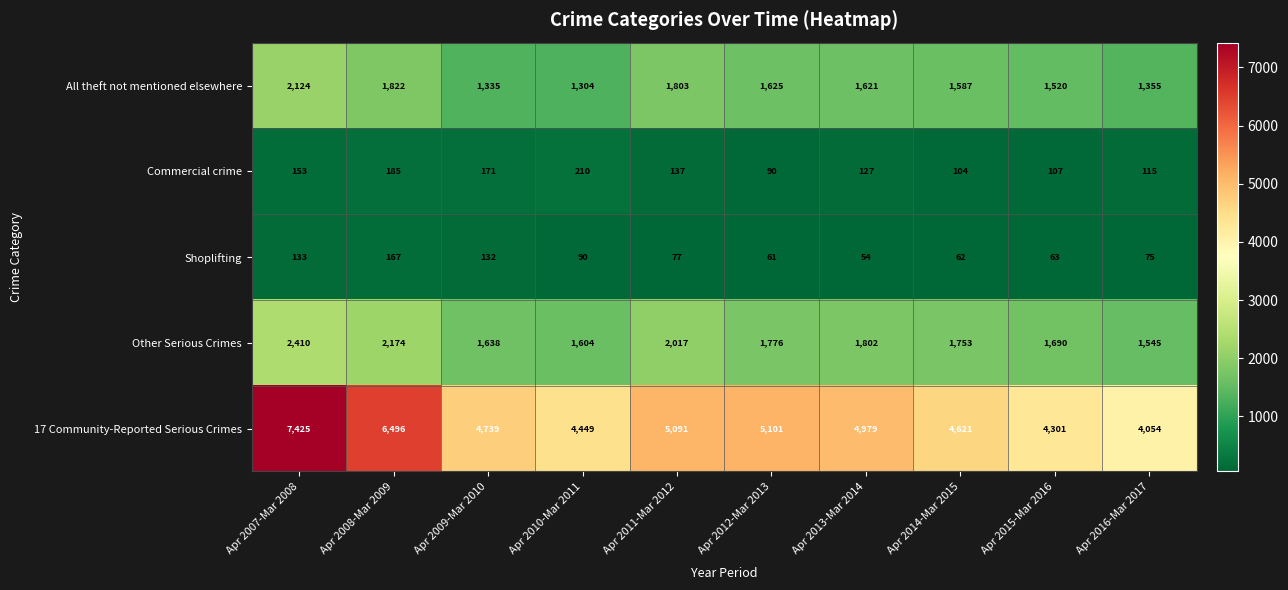

List the labels in order of Other Serious Crimes value, largest first.

Apr 2007-Mar 2008, Apr 2008-Mar 2009, Apr 2011-Mar 2012, Apr 2013-Mar 2014, Apr 2012-Mar 2013, Apr 2014-Mar 2015, Apr 2015-Mar 2016, Apr 2009-Mar 2010, Apr 2010-Mar 2011, Apr 2016-Mar 2017